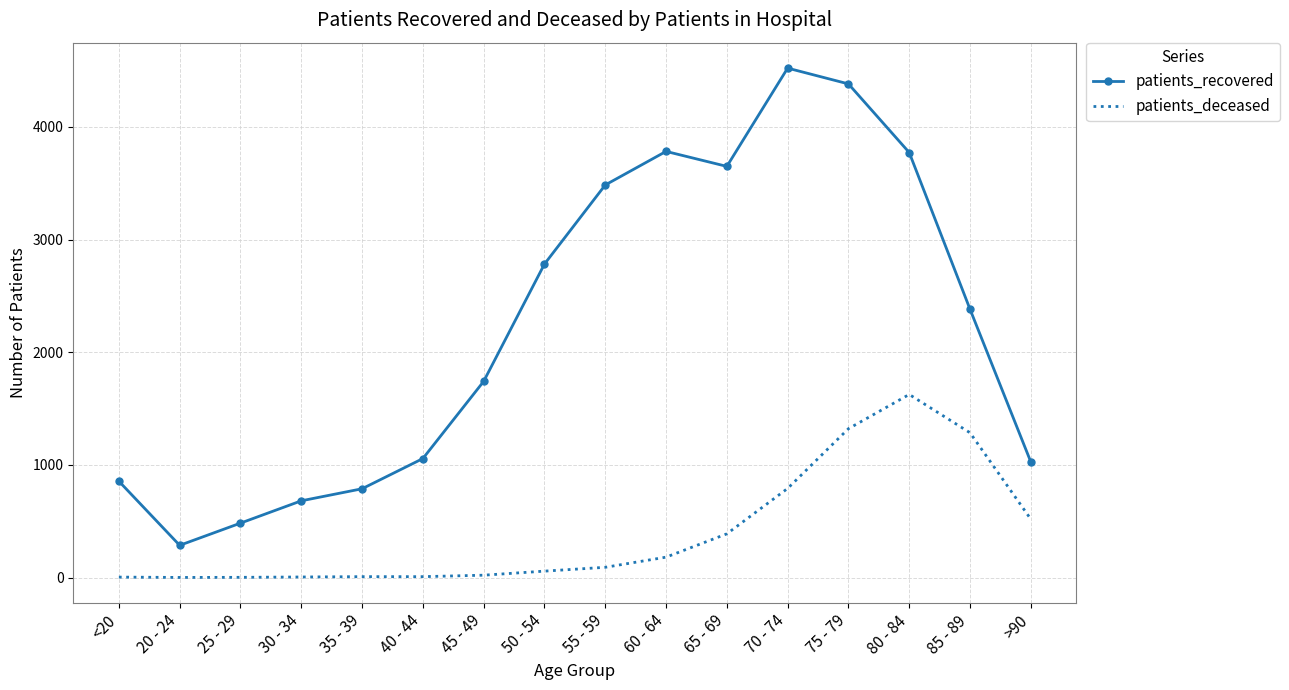

Which series has the largest range (max minus min)?

patients_recovered